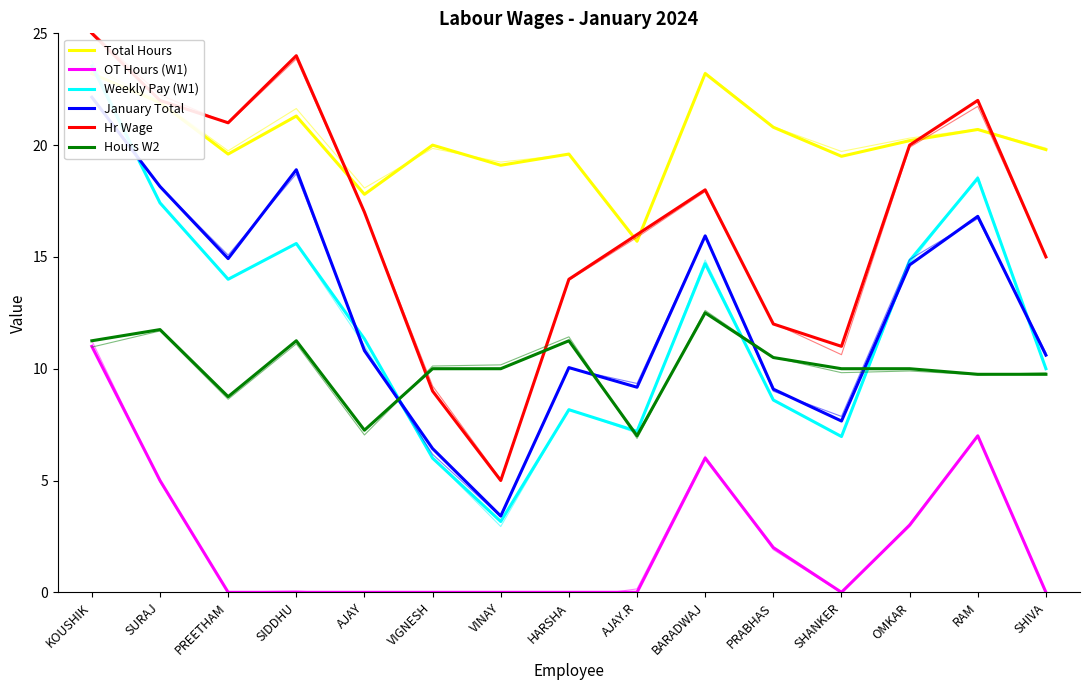

What is the sum of the Total Hours values at SHANKER and VINAY?

38.6